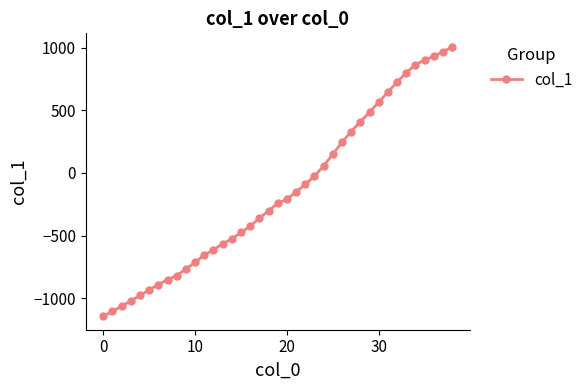

What is the smallest value displayed?

-1143